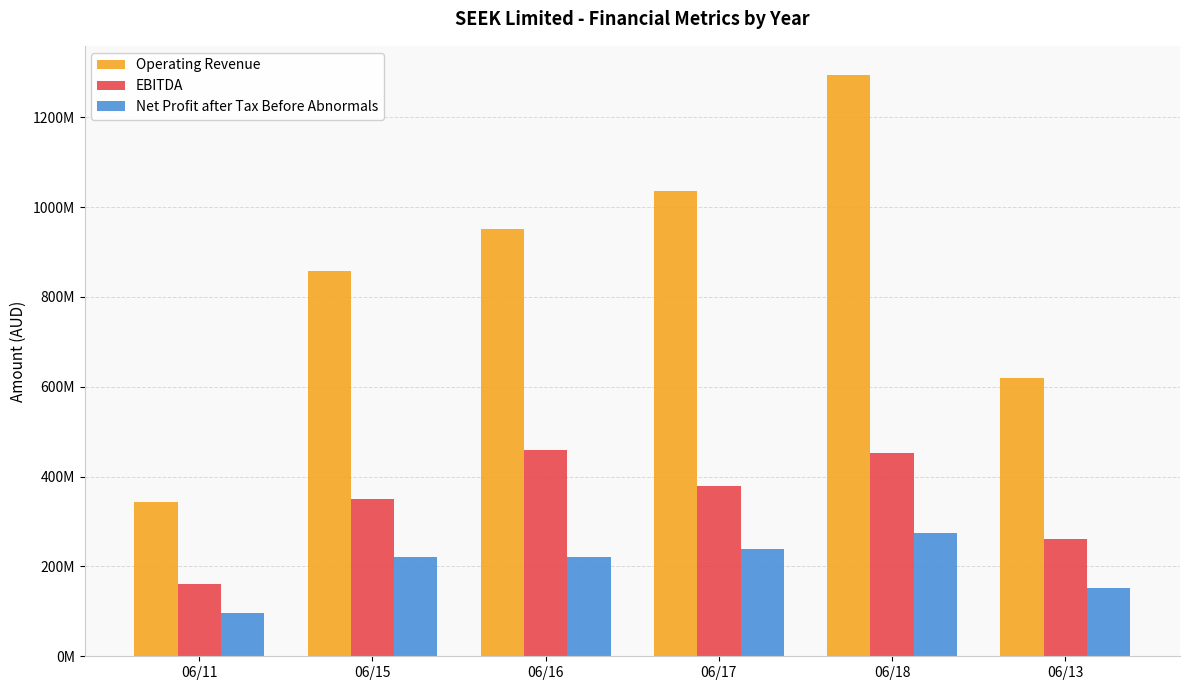

List the series in order of their overall mean, highest first.

Operating Revenue, EBITDA, Net Profit after Tax Before Abnormals